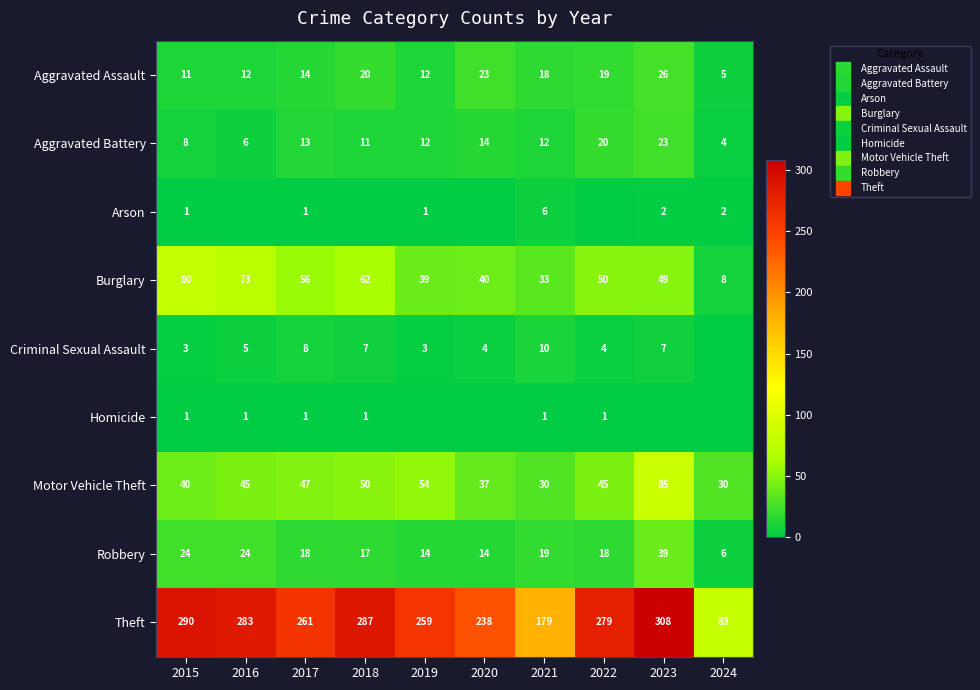

What is the total value across all series at 2015?

458